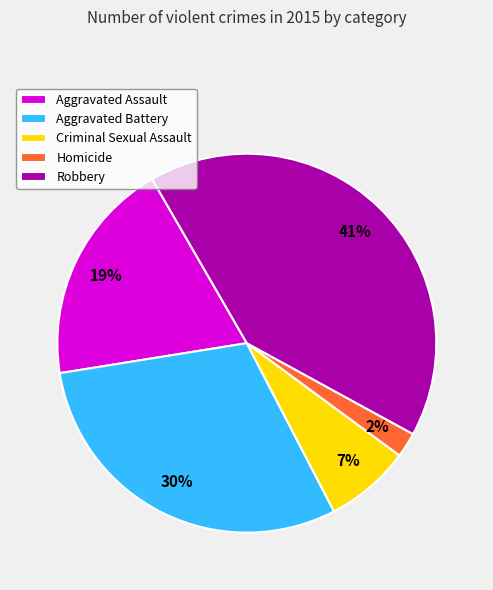

The Robbery slice represents 41% of the pie. True or false?

True